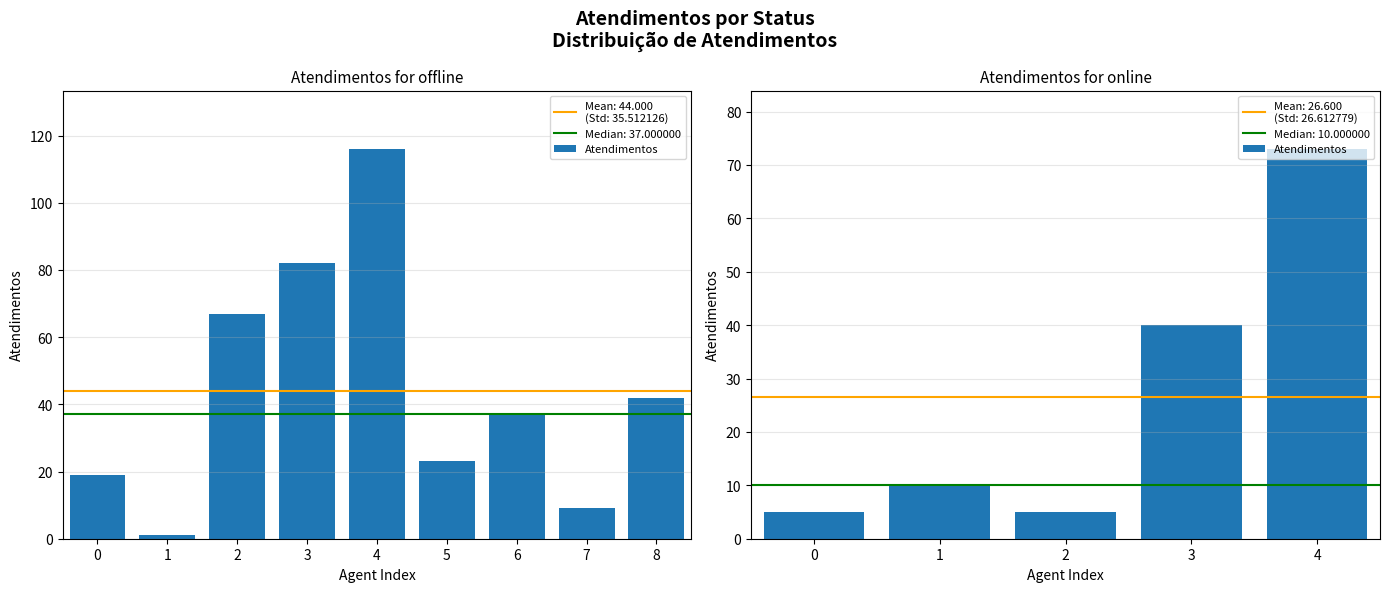

What is the difference between the values at 3 and 0?

35